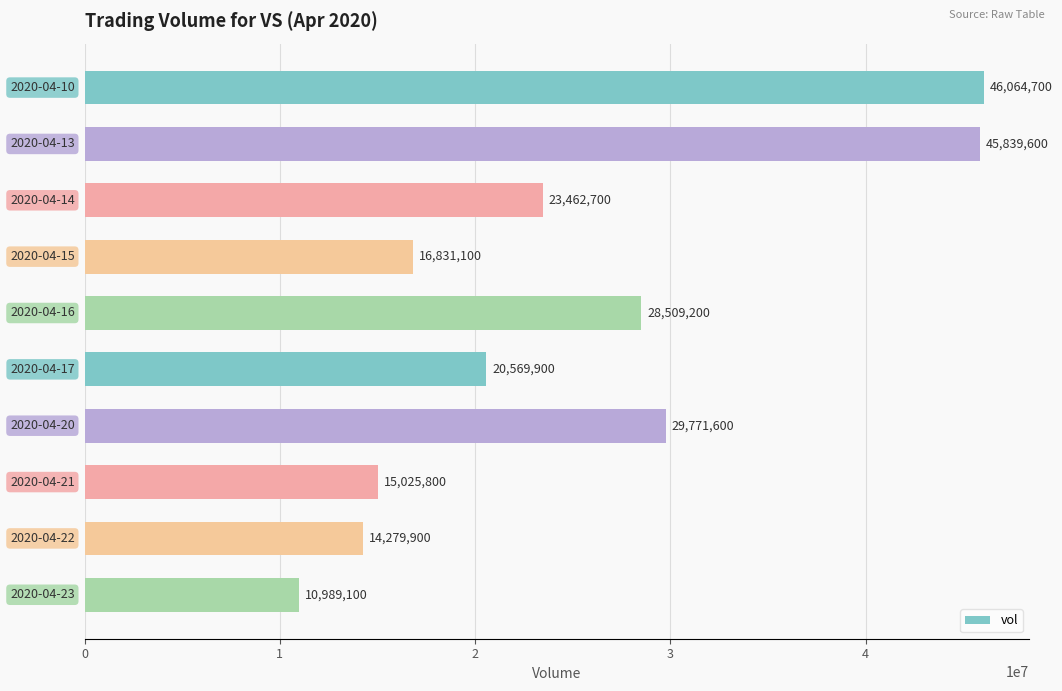

What is the smallest value displayed?

10989100